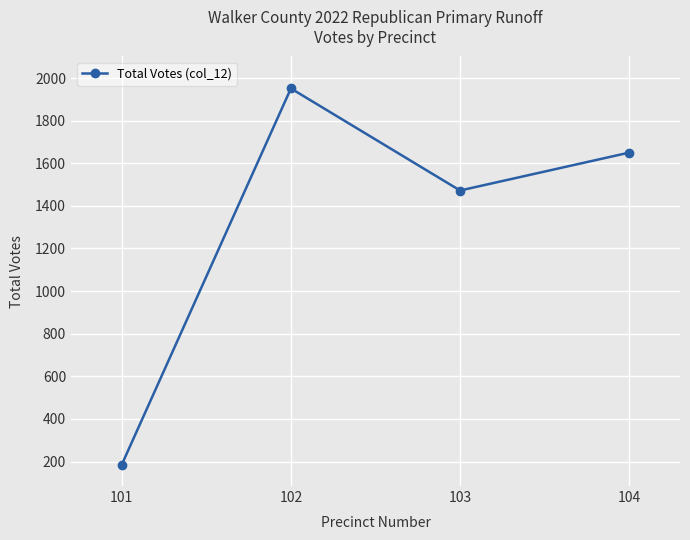

Is this an area chart (filled region under the line)?

No